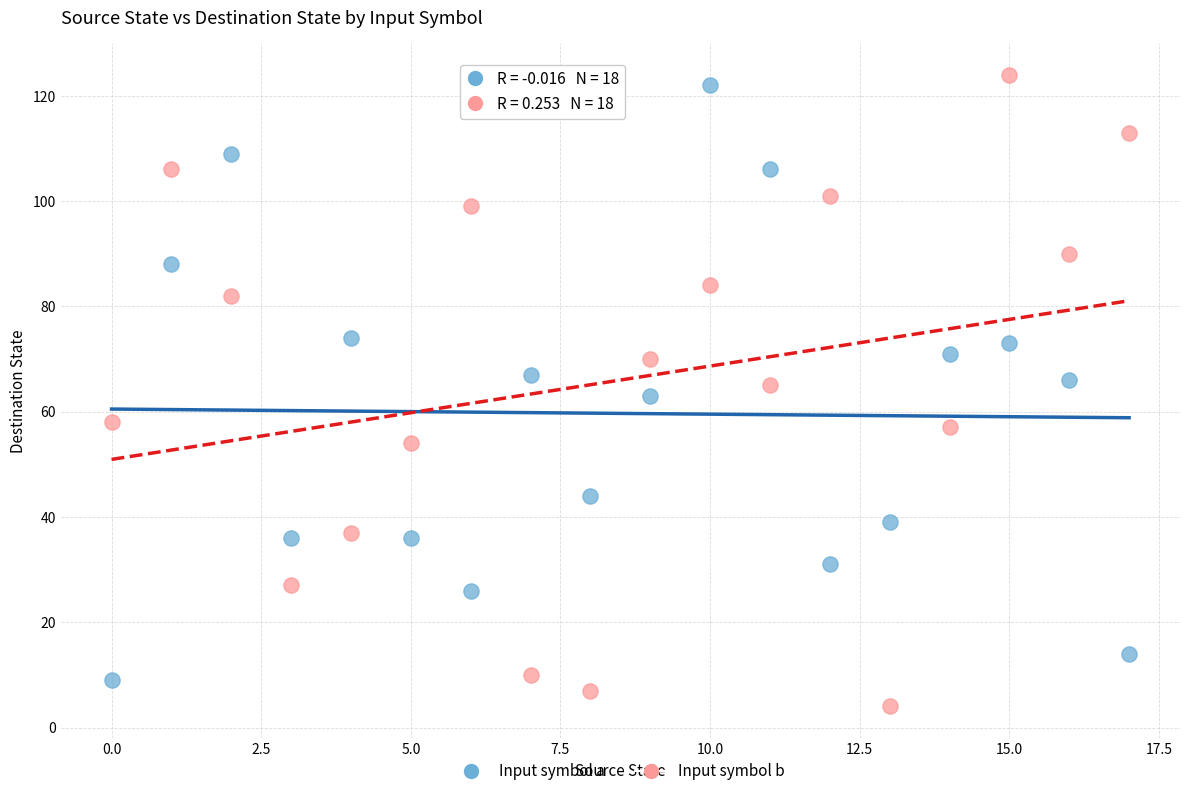

What are all the series names shown in the legend?

Input symbol a, Input symbol b